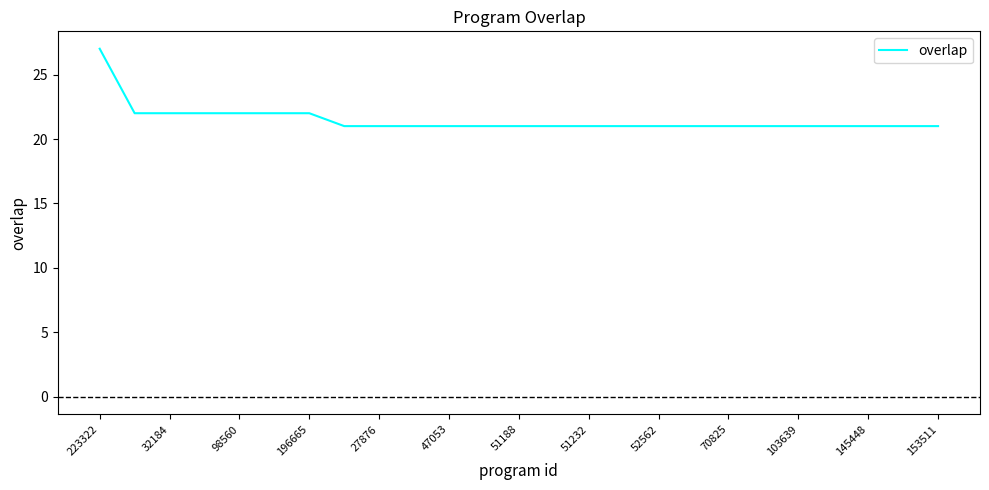

How many values are between 21 and 22?

24